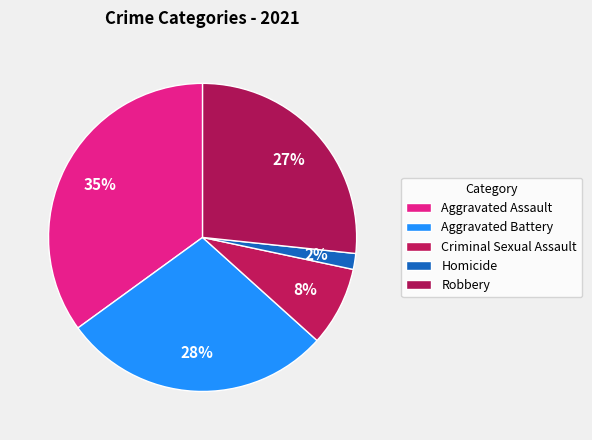

How many segments does this pie chart have?

5